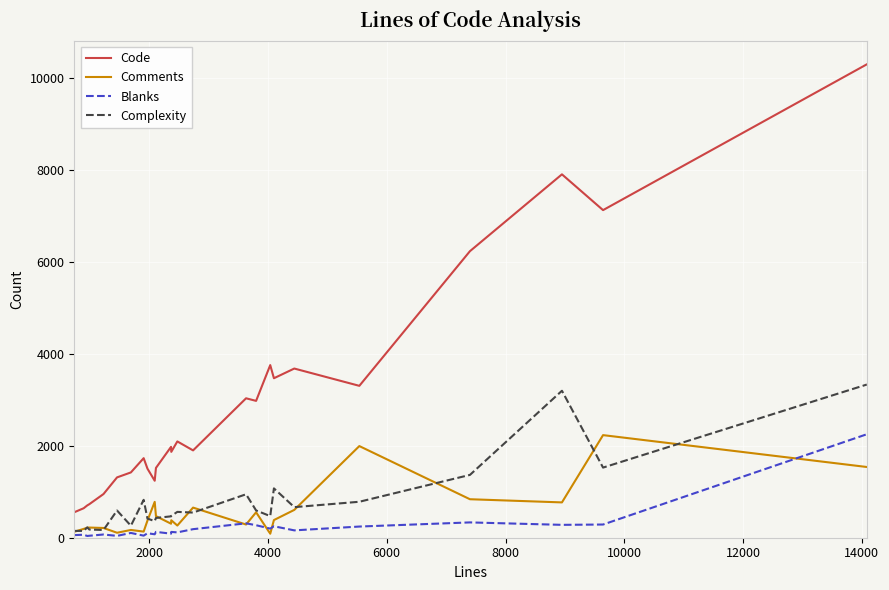

What is the highest value of the Blanks series?

2250